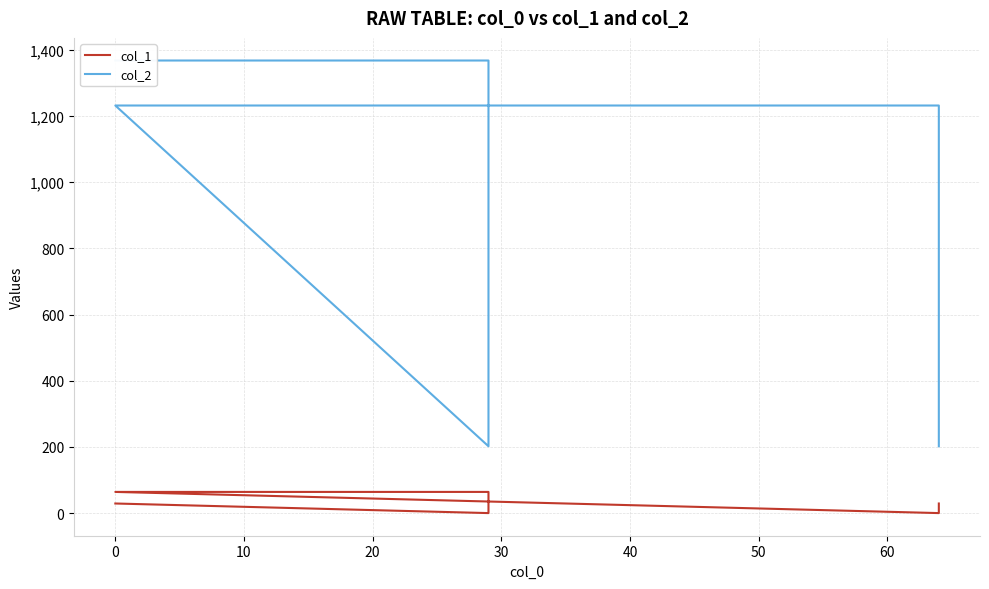

Which series has the largest total across all categories?

col_2